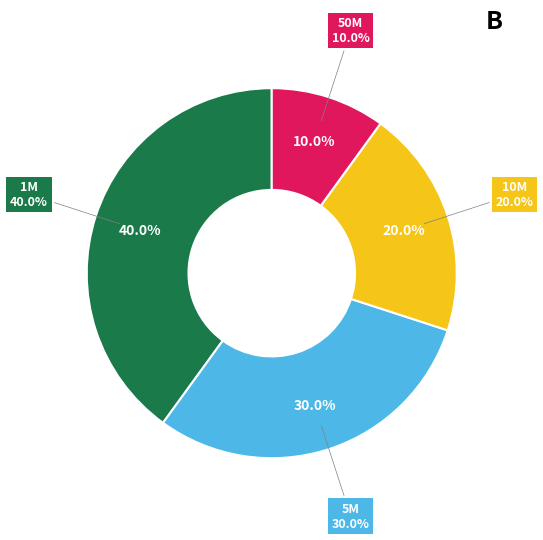

How many segments does this pie chart have?

4